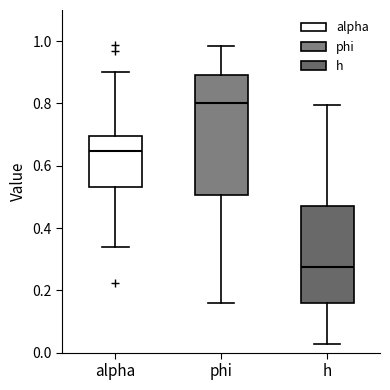

Reading left to right, read every box against the y-axis: the position of its median line, the range the box covers, and the ends of its whiskers. The values are not printed on the chart, so give them approximately, as read against the axis.

alpha: median 0.64, box 0.54 to 0.70, whiskers 0.34 to 0.90
phi: median 0.80, box 0.50 to 0.90, whiskers 0.16 to 0.98
h: median 0.28, box 0.16 to 0.48, whiskers 0.02 to 0.80